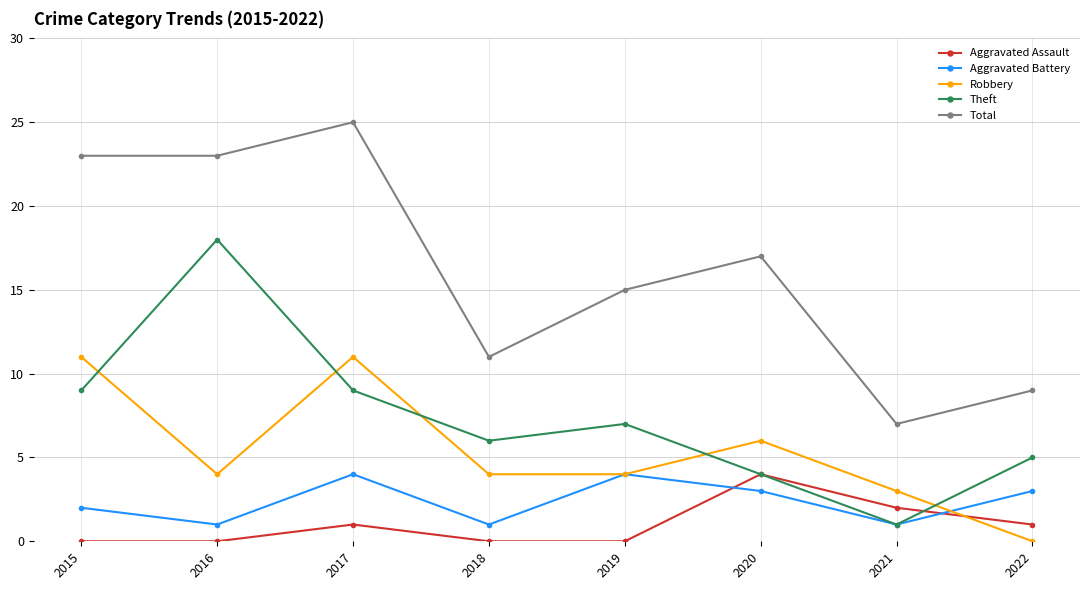

True or false: Aggravated Assault has more than 2 interior local peaks.

False